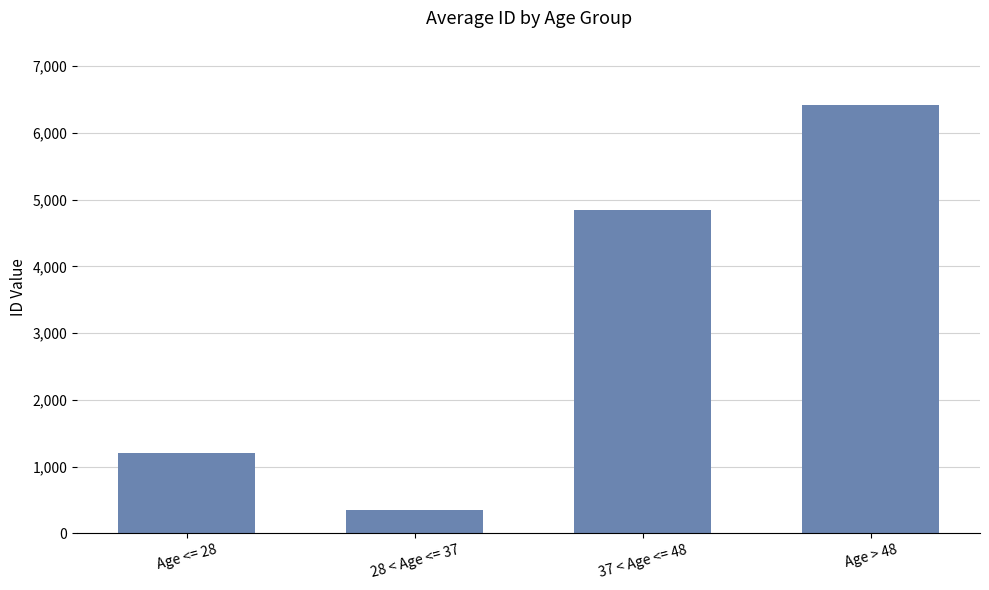

What is the ratio of the value at Age <= 28 to the value at Age > 48?

0.2